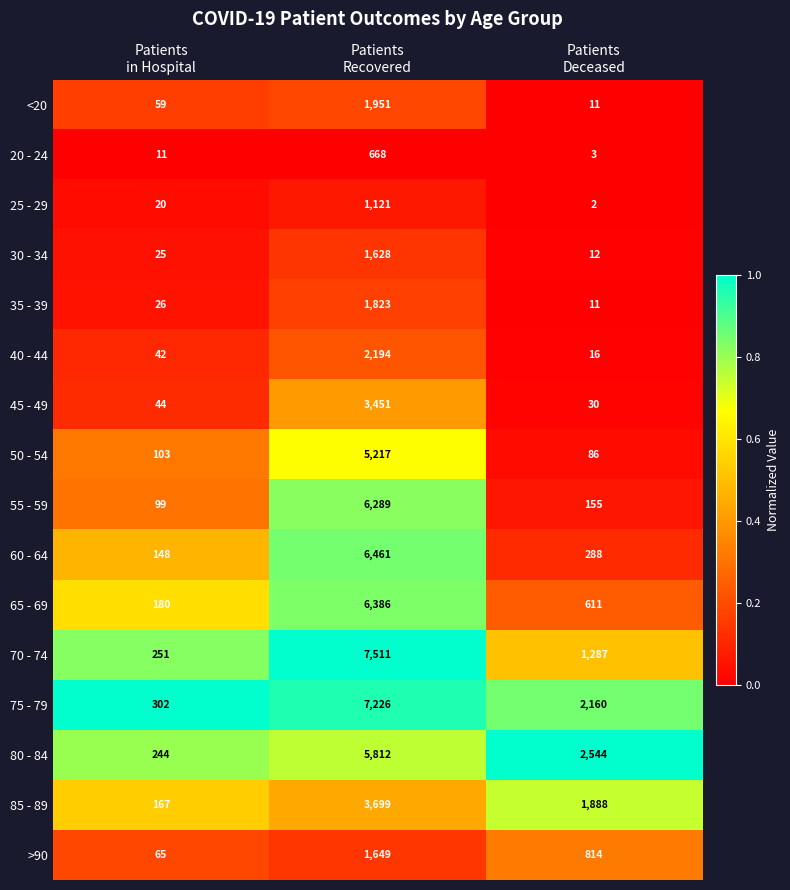

How many 70 - 74 values are between 251 and 7511?

3